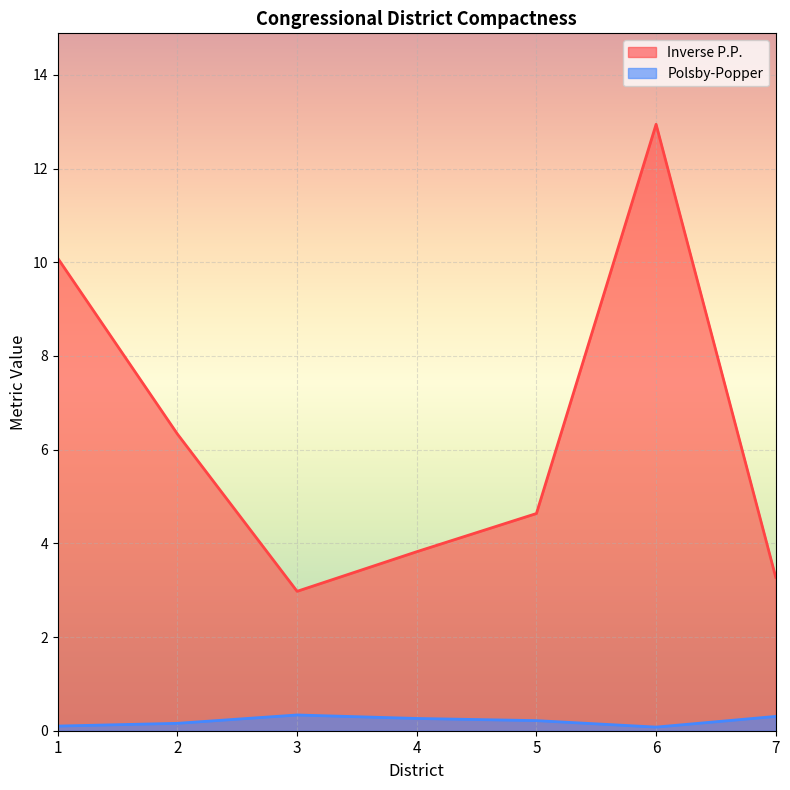

Reading left to right, what are all the values shown in this chart?

Inverse P.P.: 10.1	6.3	3.0	3.8	4.6	12.9	3.3
Polsby-Popper: 0.1	0.2	0.3	0.3	0.2	0.1	0.3